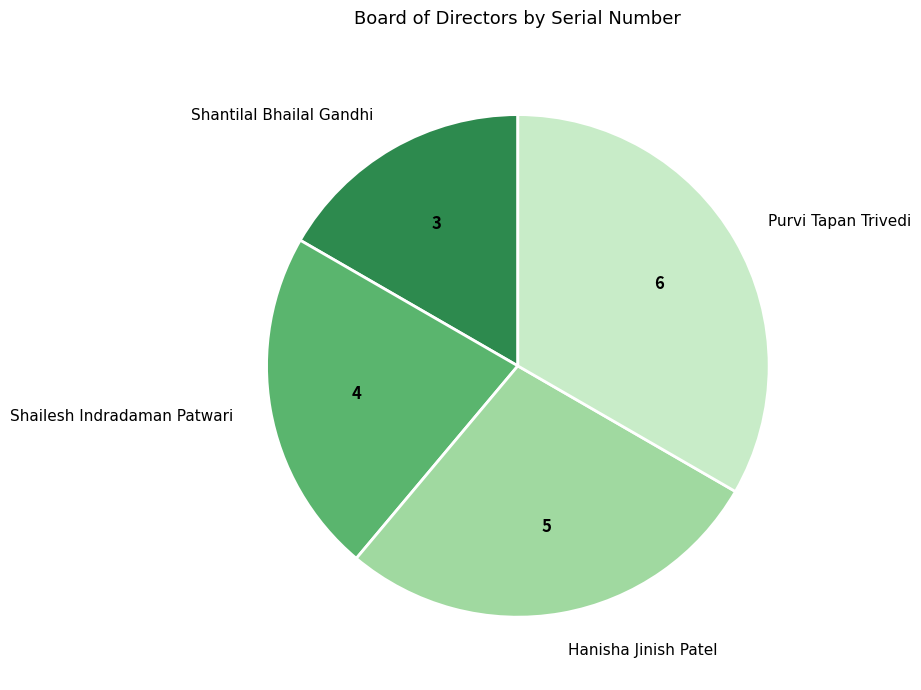

Is the sum of Shantilal Bhailal Gandhi and Shailesh Indradaman Patwari greater than half?

No